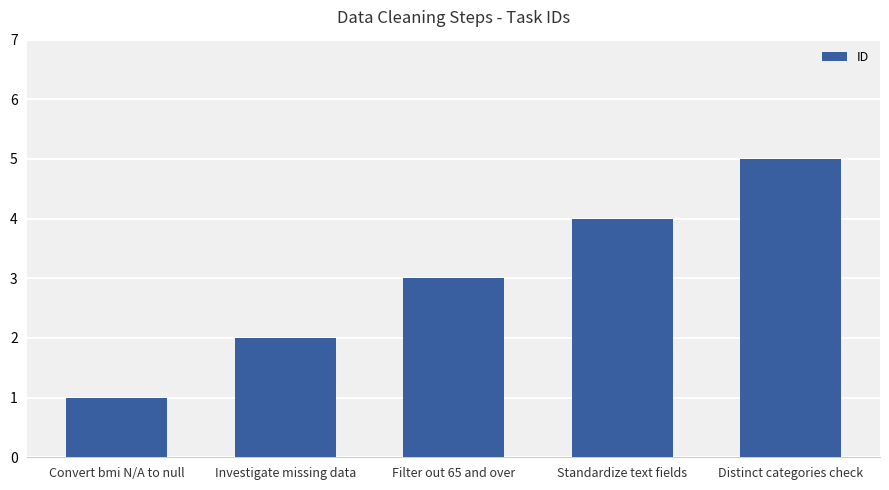

How many distinct data groups are displayed?

1